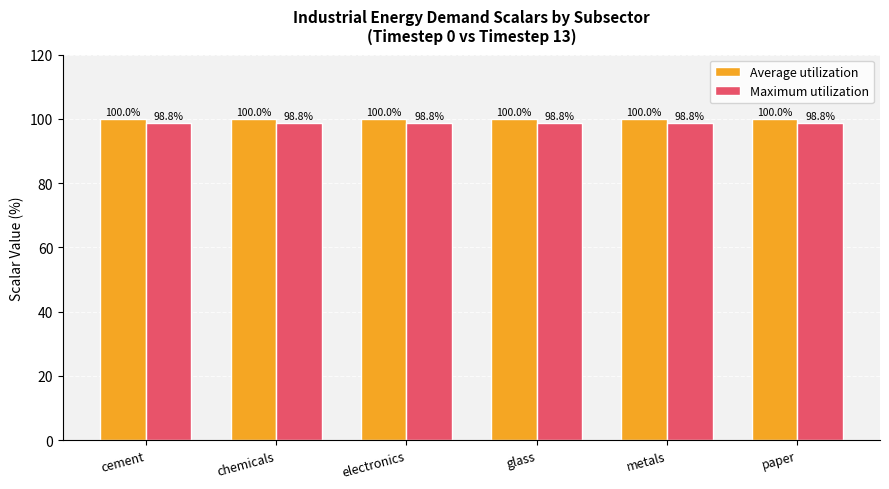

How many groups of bars are there?

6